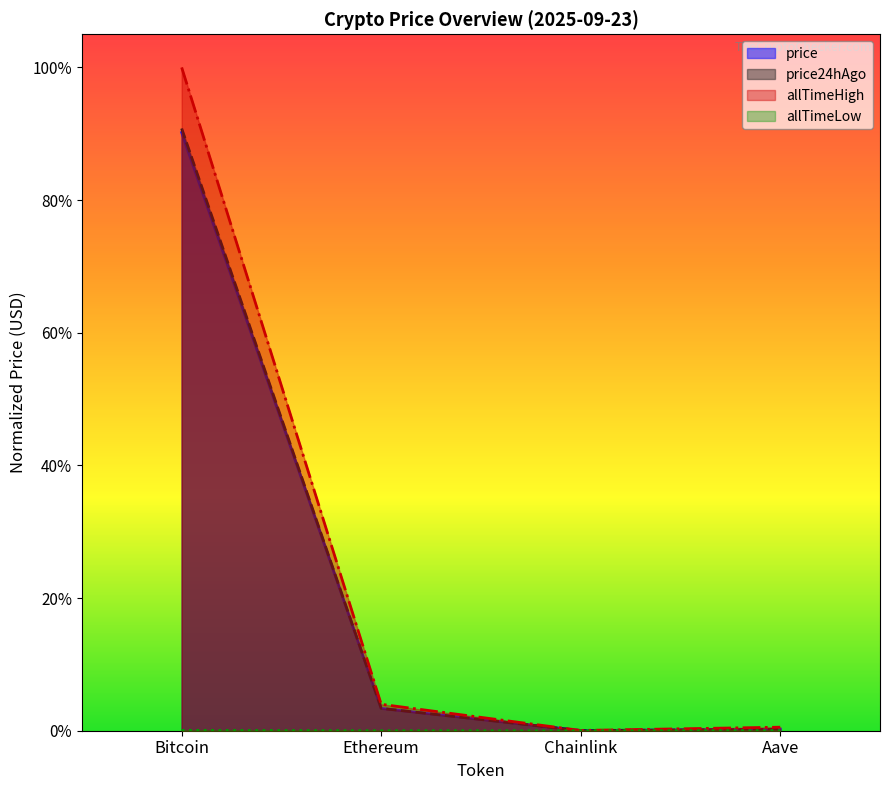

At Bitcoin, list the series in order from smallest to largest.

allTimeLow, price, price24hAgo, allTimeHigh